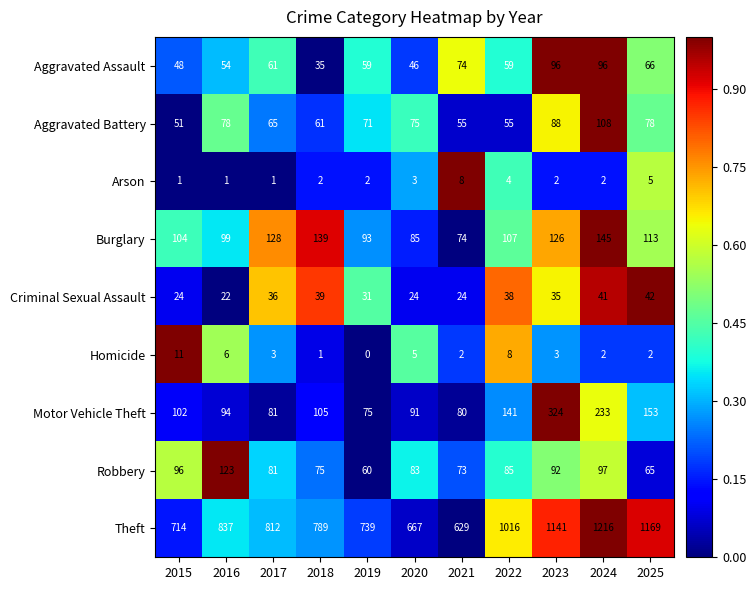

List the labels in order of Burglary value, largest first.

2024, 2018, 2017, 2023, 2025, 2022, 2015, 2016, 2019, 2020, 2021